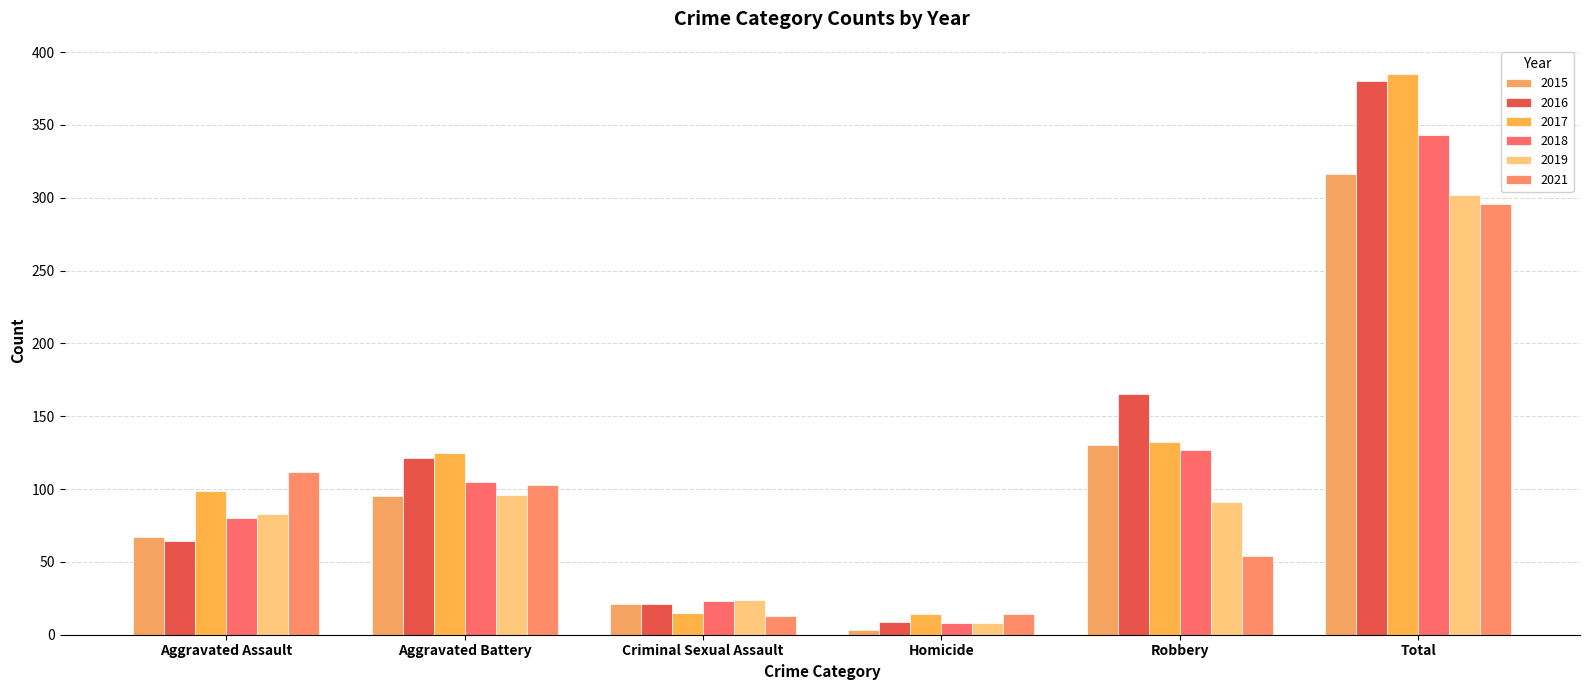

Are the bars grouped side by side (vs. stacked)?

Yes